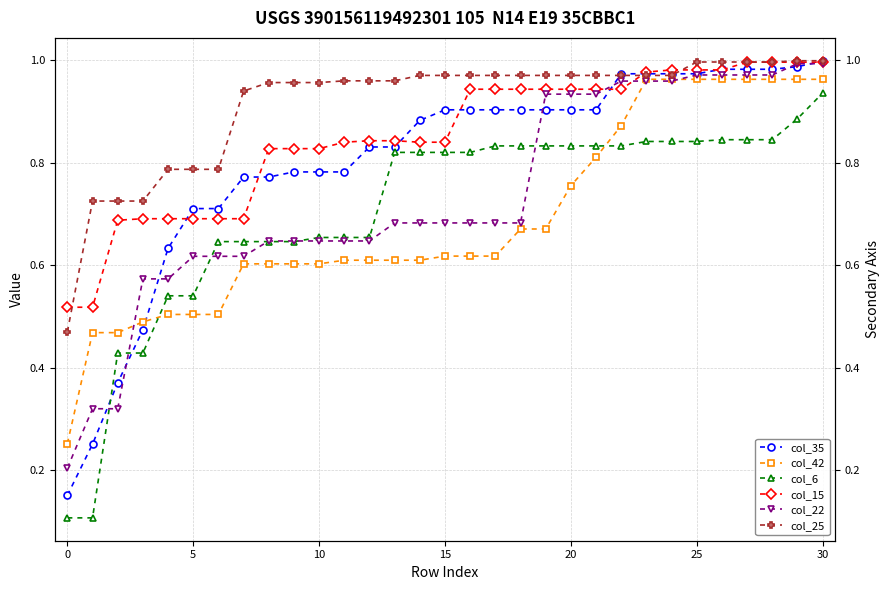

What is the approximate value of col_15 at 10?

0.8